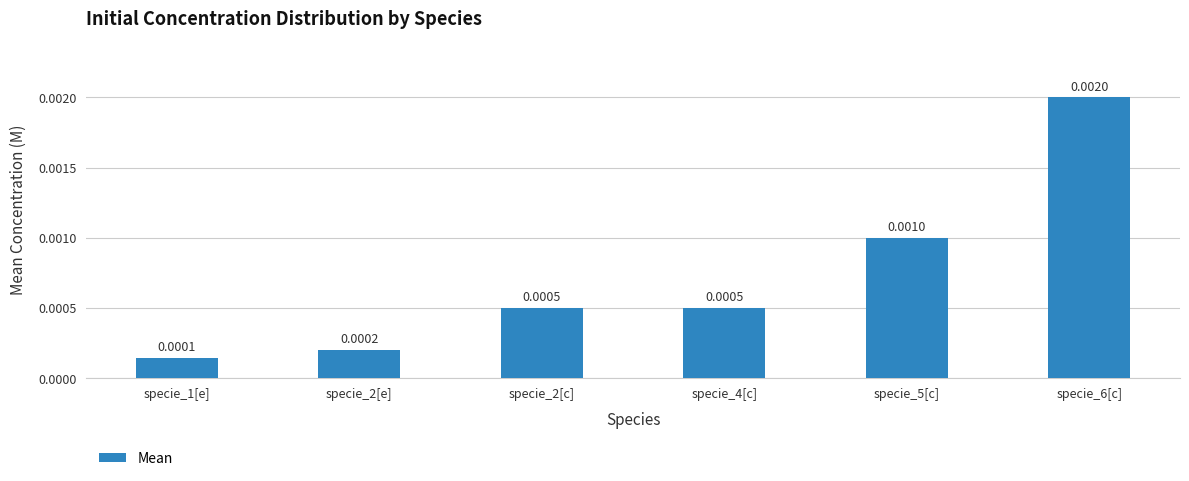

Are the bars grouped side by side (vs. stacked)?

No